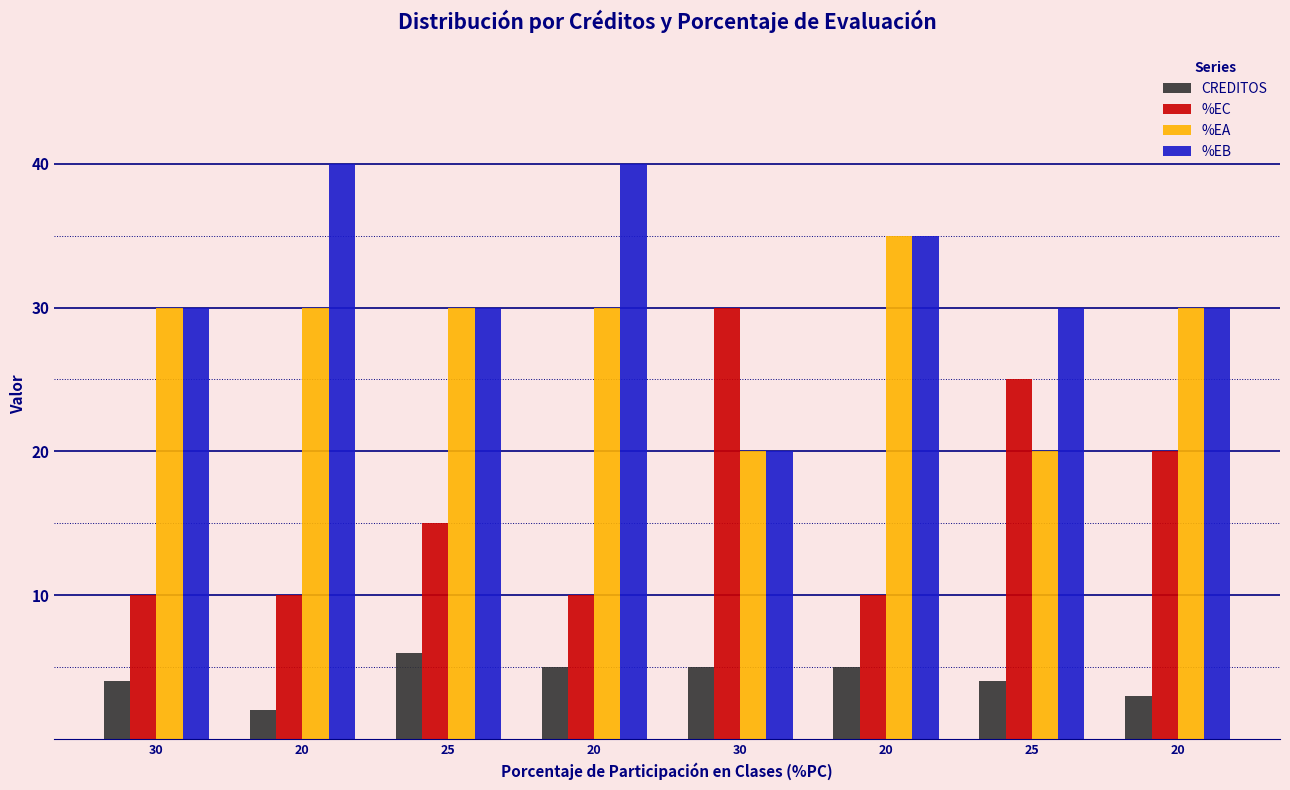

How many series are shown in this chart?

4